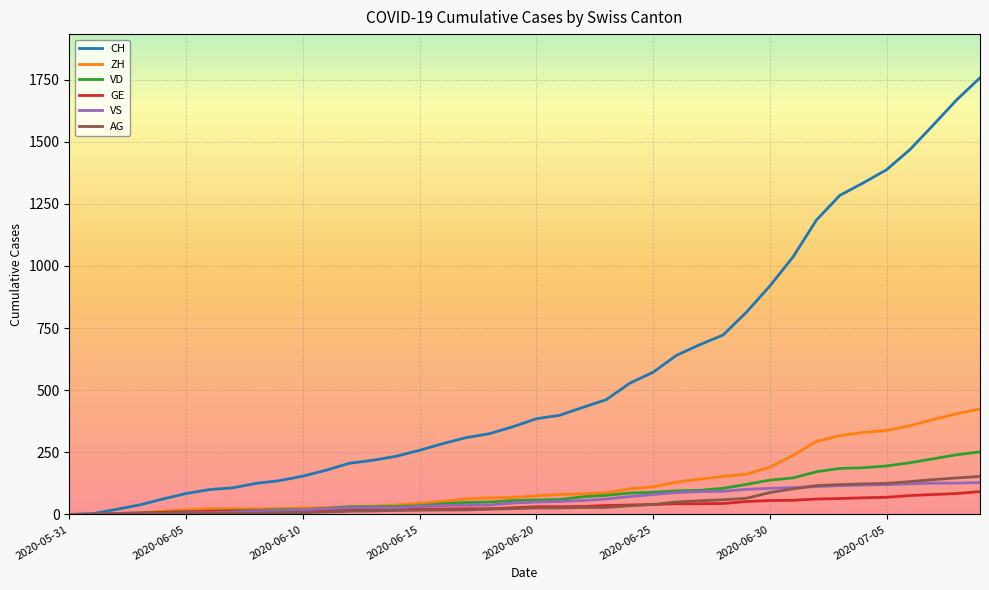

Which series has the largest total across all categories?

CH